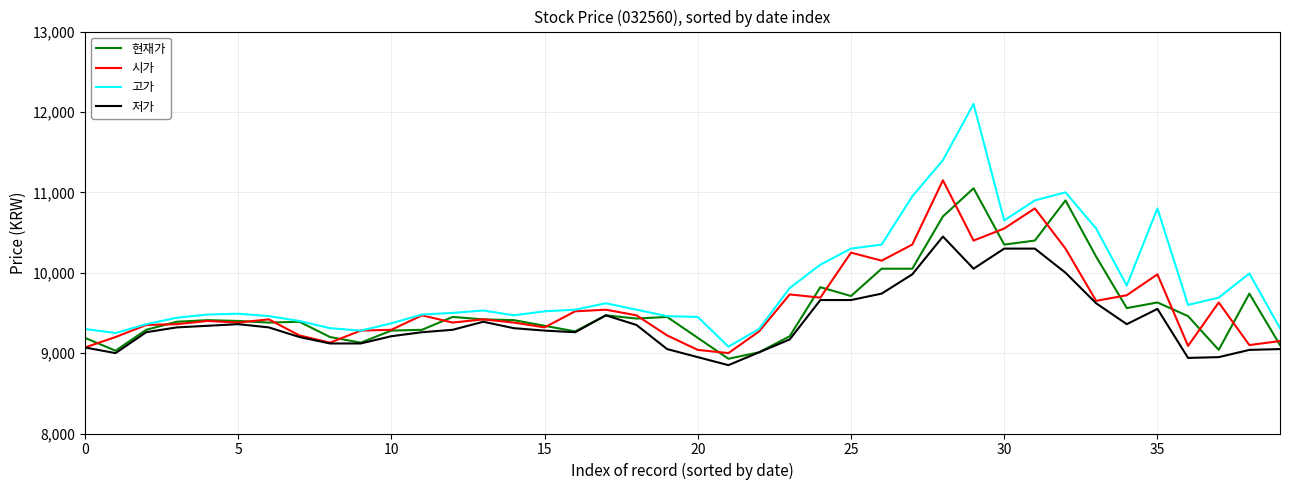

True or false: 고가 and 저가 cross at least once.

False